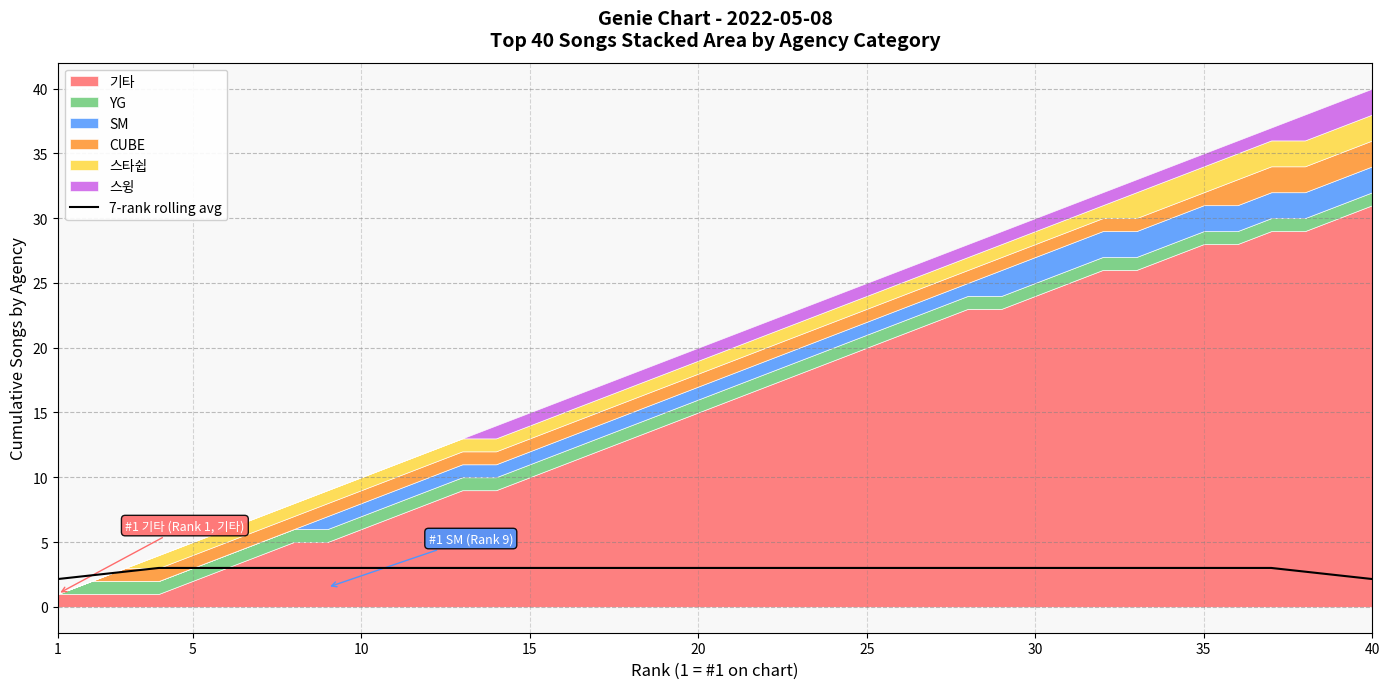

Which category has the lowest value across all series?

1